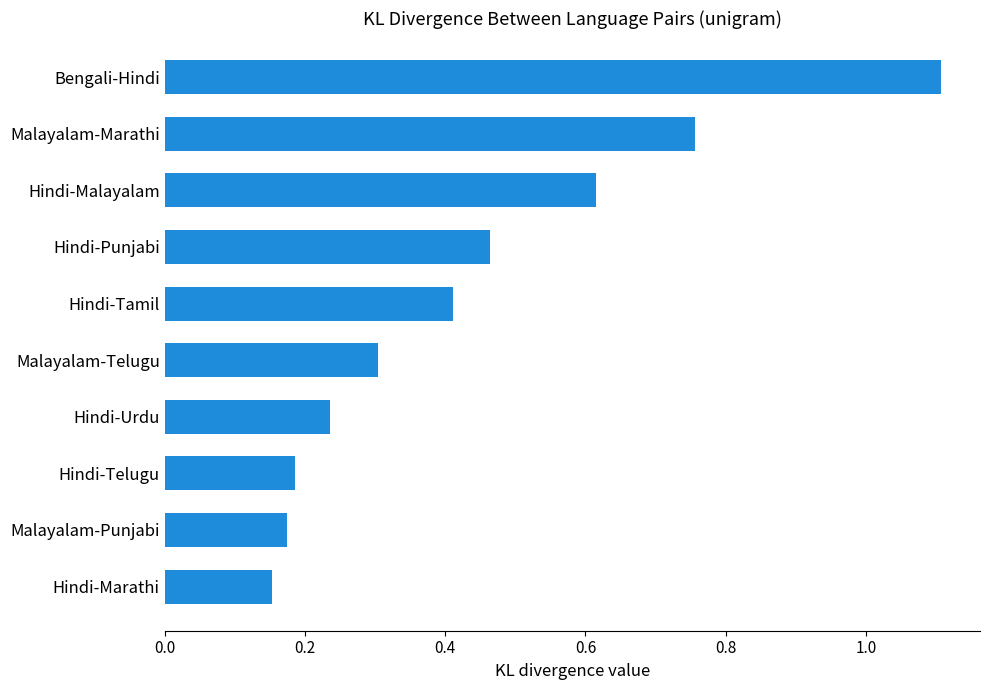

Is it true that the value at Hindi-Punjabi is 0.8?

False